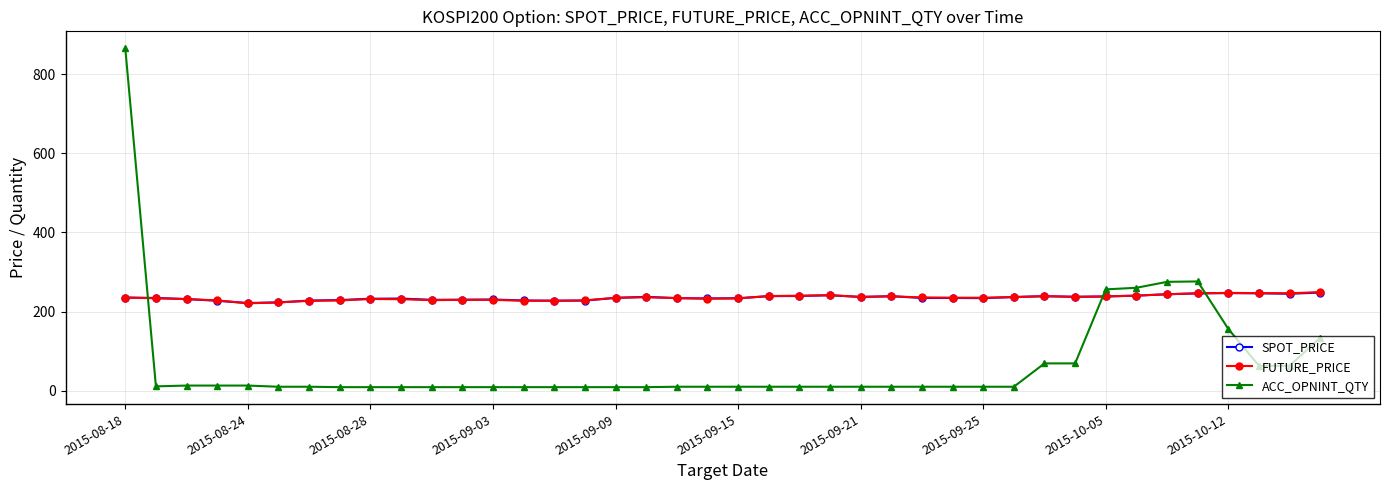

Which series has the largest range (max minus min)?

ACC_OPNINT_QTY